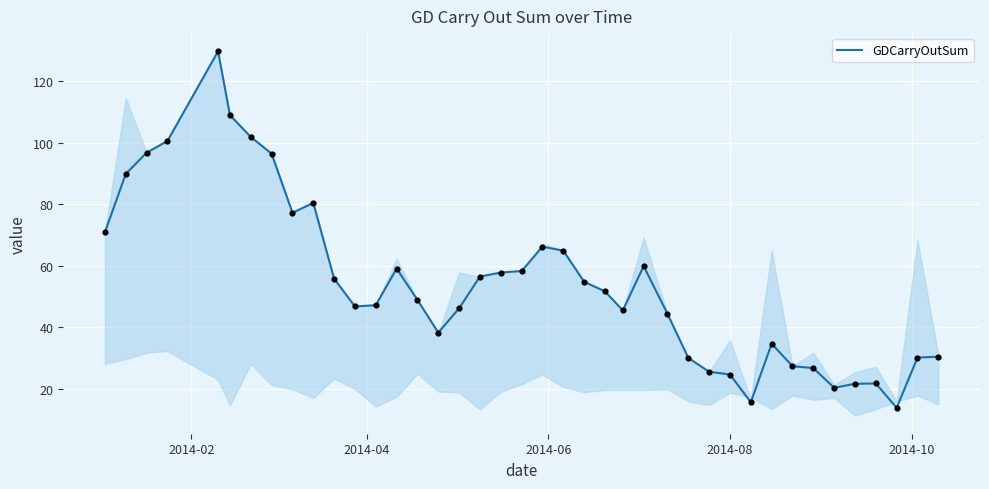

What is the greatest value displayed?

129.6